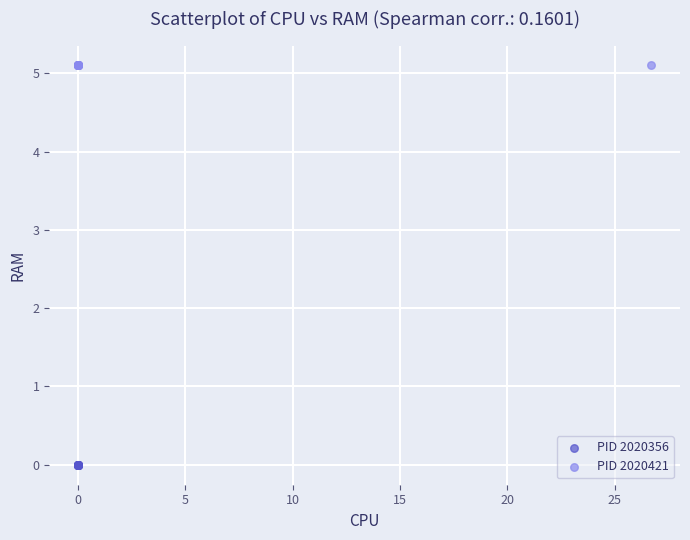

Which series reaches the maximum Y coordinate?

PID 2020421